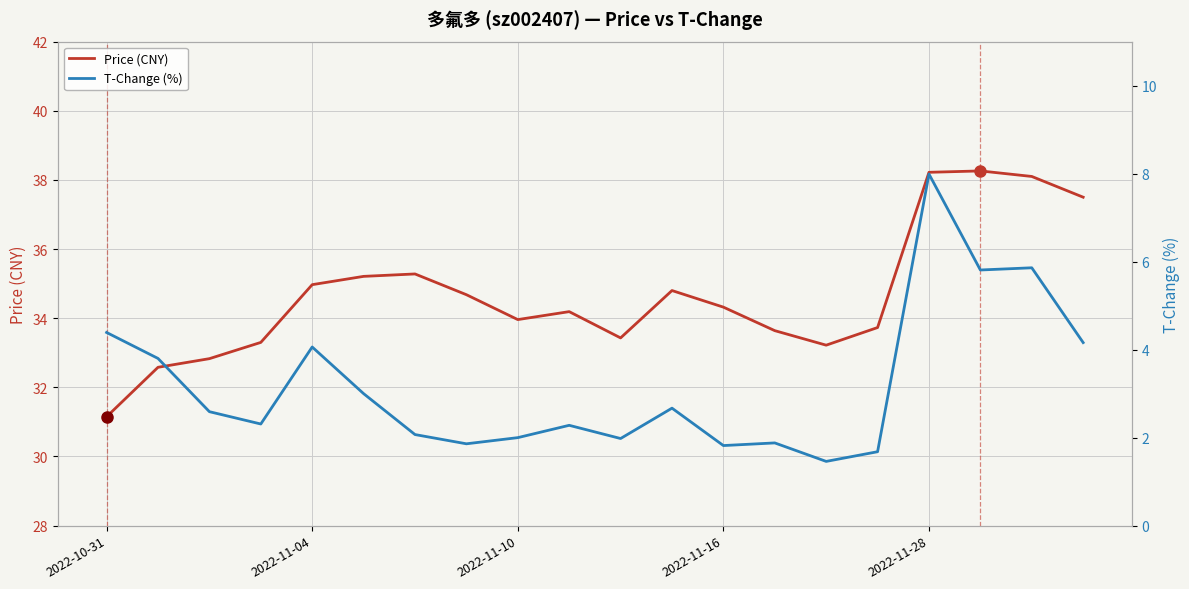

What is the spread (max minus min) of values at 5?

32.2